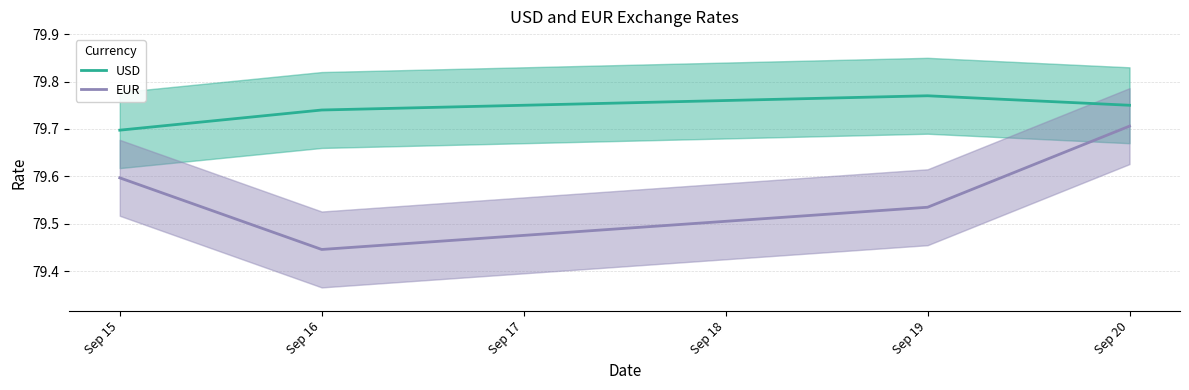

The value of USD at Sep 20 is 25.8. True or false?

False